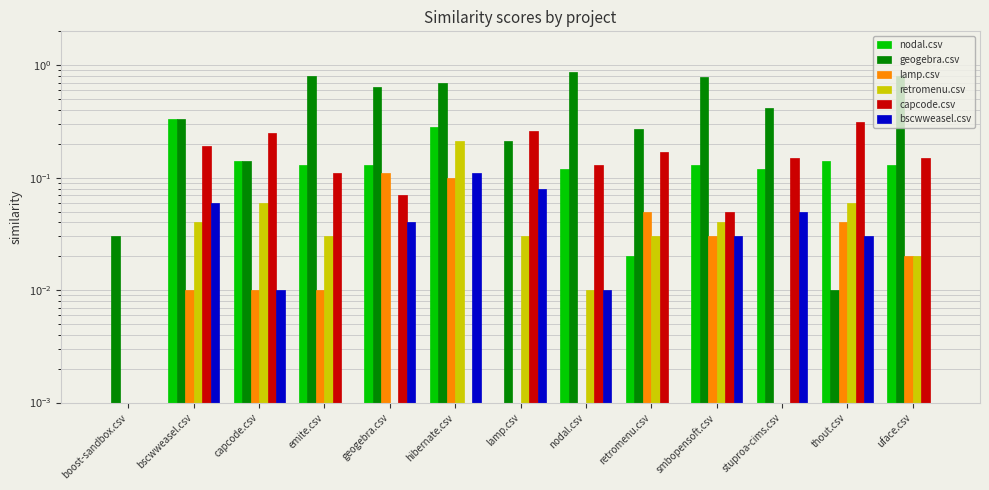

Does the chart contain stacked bars?

No